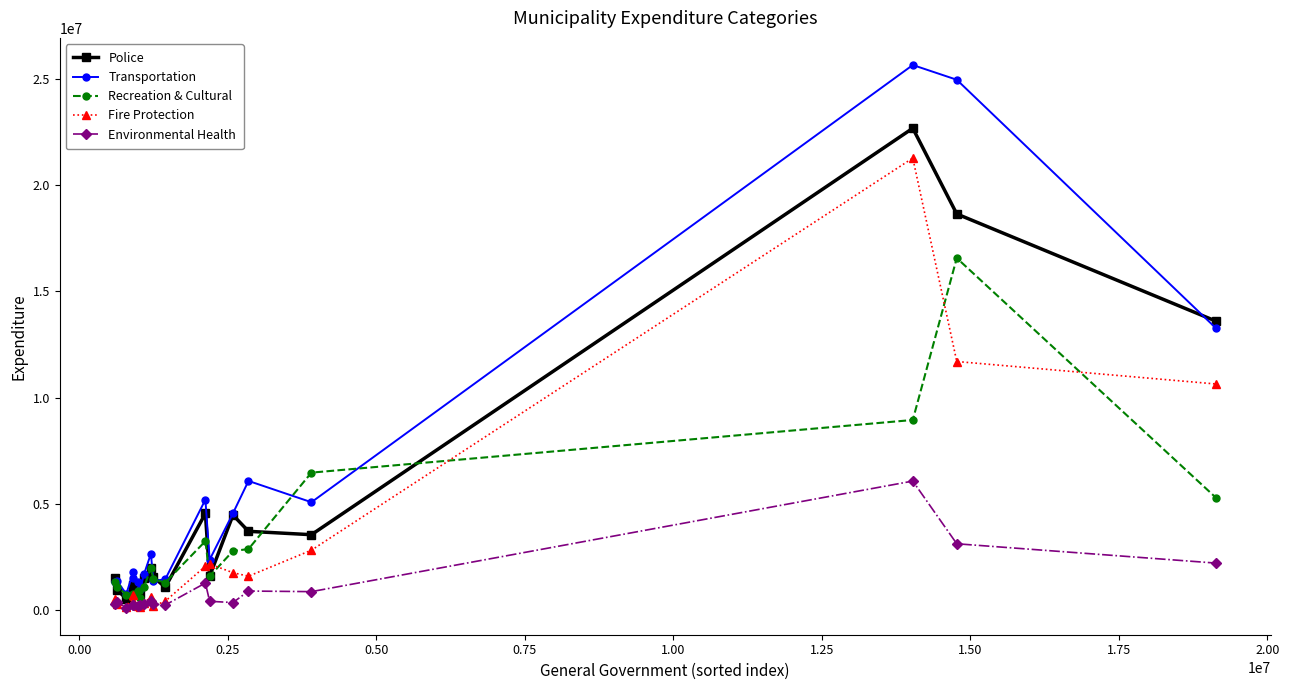

In Environmental Health, how many points are lower than both neighbors (excluding endpoints)?

5